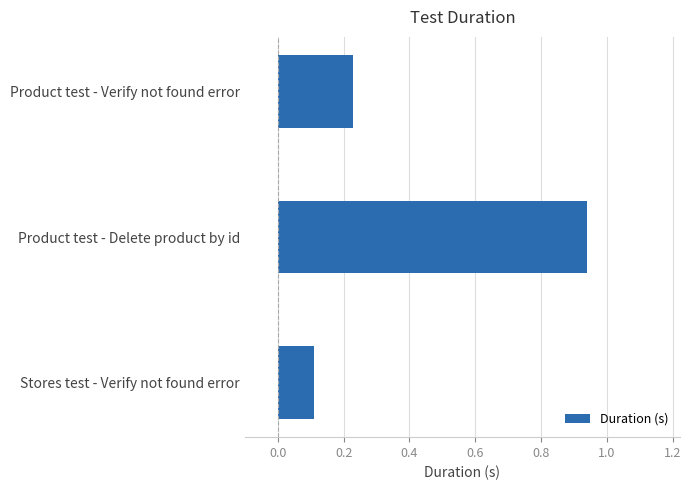

The chart shows a value of 0.1 at Product test - Verify not found error. True or false?

False